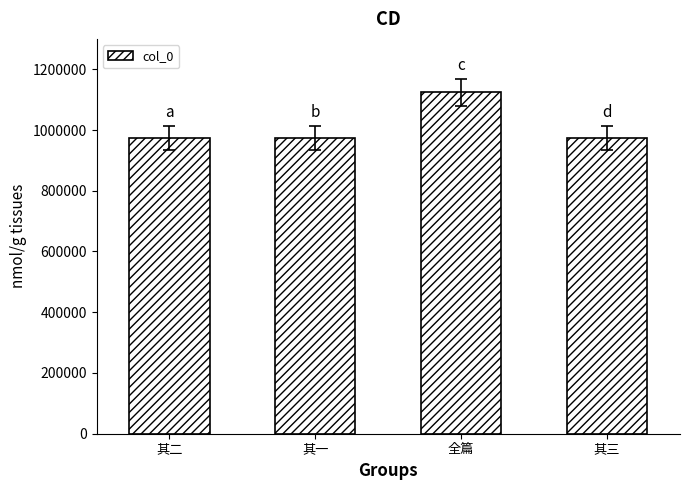

The value at 其三 is 974409. True or false?

True